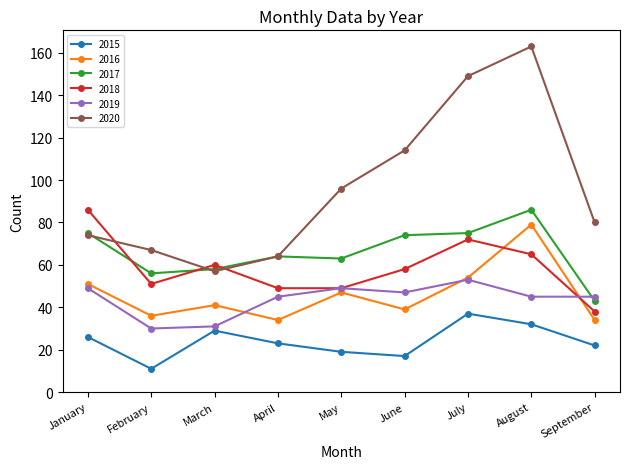

Which label corresponds to the smallest value in the chart?

February